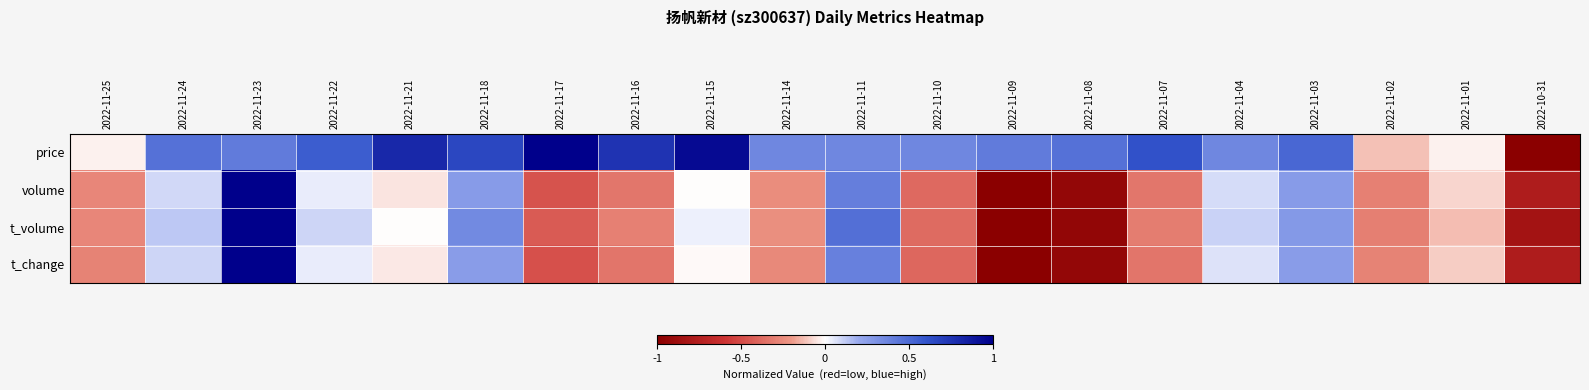

Which series changed the most between 2022-11-18 and 2022-11-01?

price